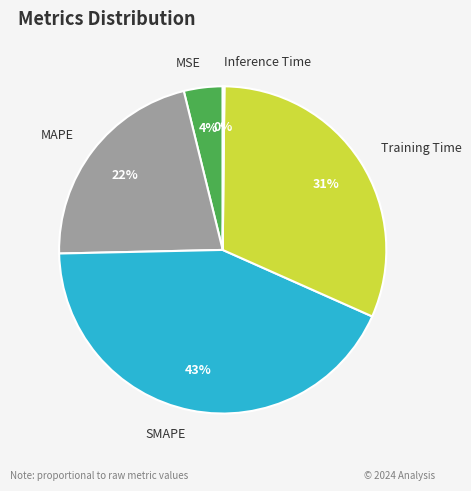

Is there a majority slice in this chart?

No